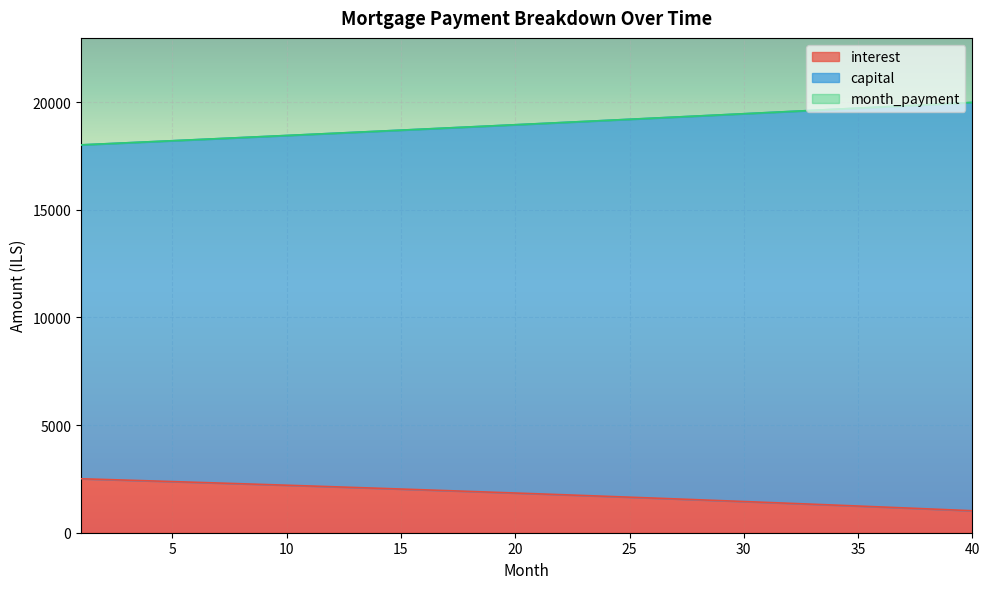

What are all the series names shown in the legend?

interest, capital, month_payment